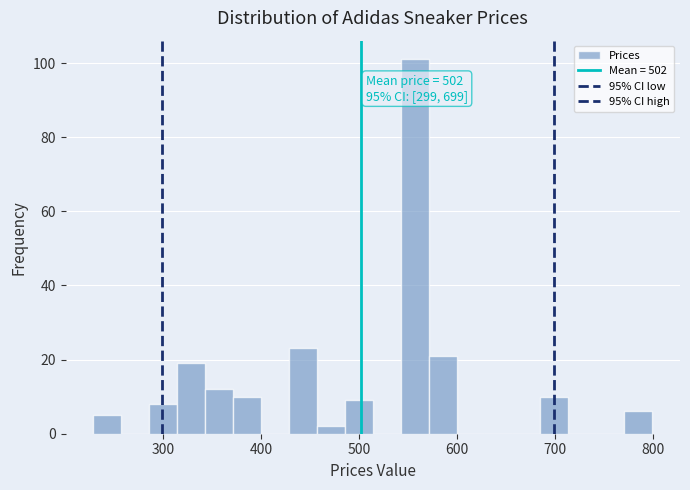

Read against the x-axis, roughly where is the centre of the tallest bar?

560